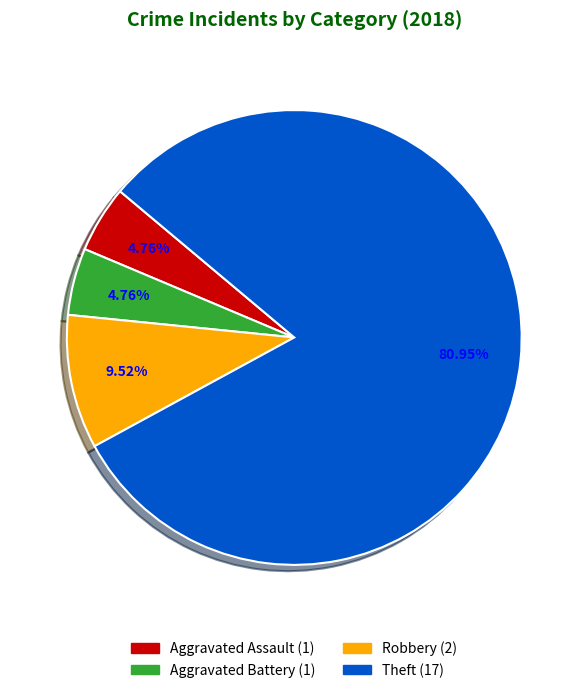

To the nearest percent, what is the average slice percentage?

25%